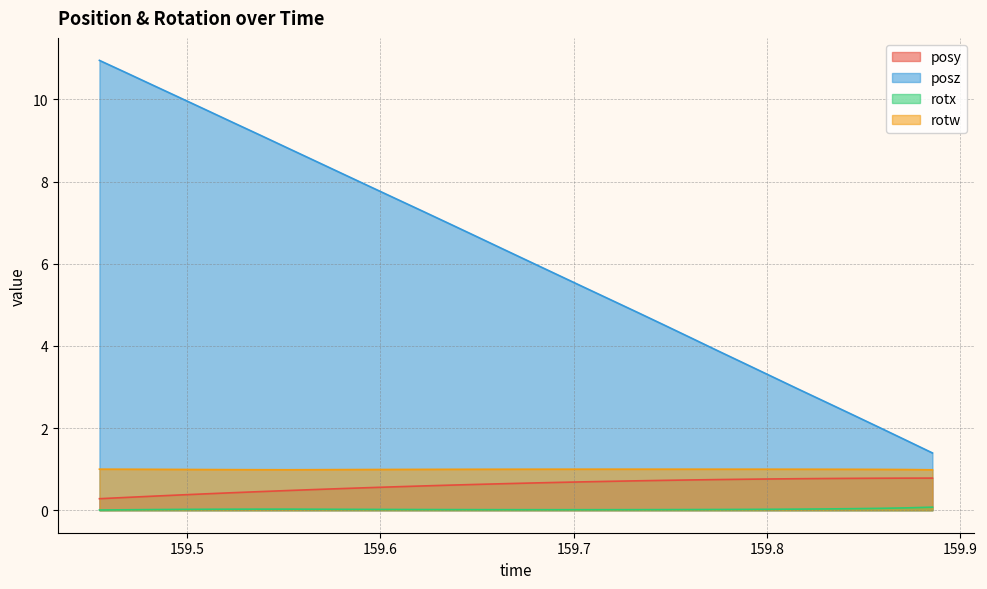

True or false: rotw and posz cross at least once.

False